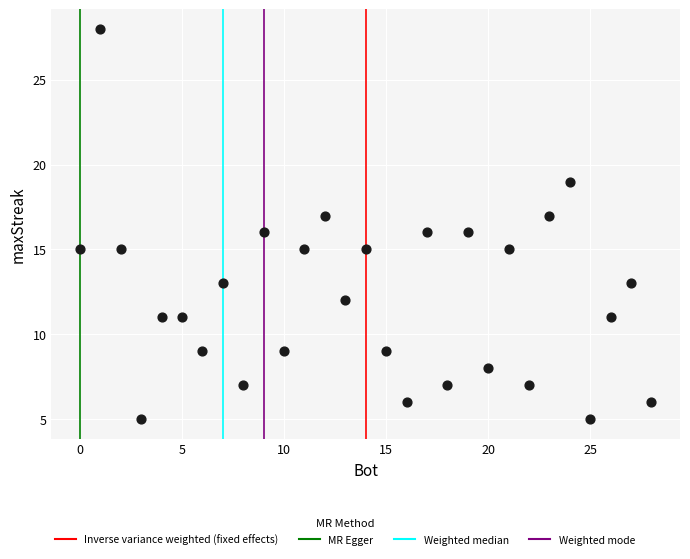

What is the range of X values (max minus min)?

28